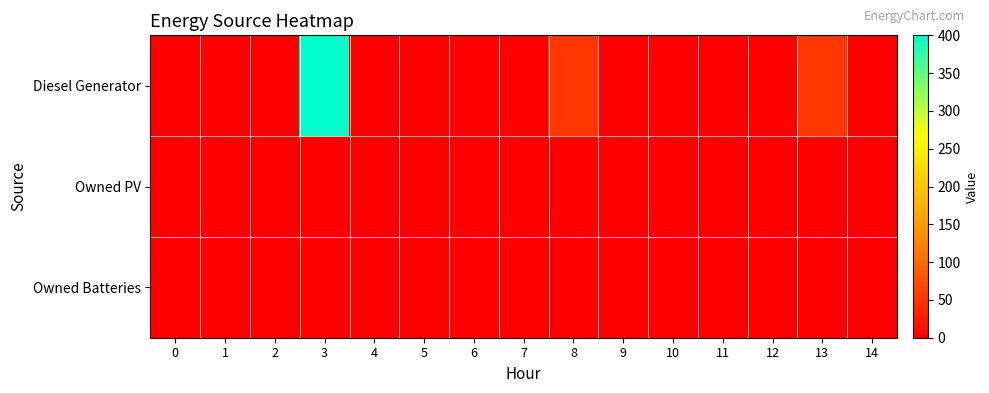

Reading right to left, extract all data points from this chart.

Diesel Generator: 14=0	13=52	12=0	11=0	10=0	9=0	8=52	7=0	6=0	5=0	4=0	3=400	2=0	1=0	0=0
Owned PV: 14=0	13=0	12=0	11=0	10=0	9=0	8=0	7=0	6=0	5=0	4=0	3=0	2=0	1=0	0=0
Owned Batteries: 14=0	13=0	12=0	11=0	10=0	9=0	8=0	7=0	6=0	5=0	4=0	3=0	2=0	1=0	0=0